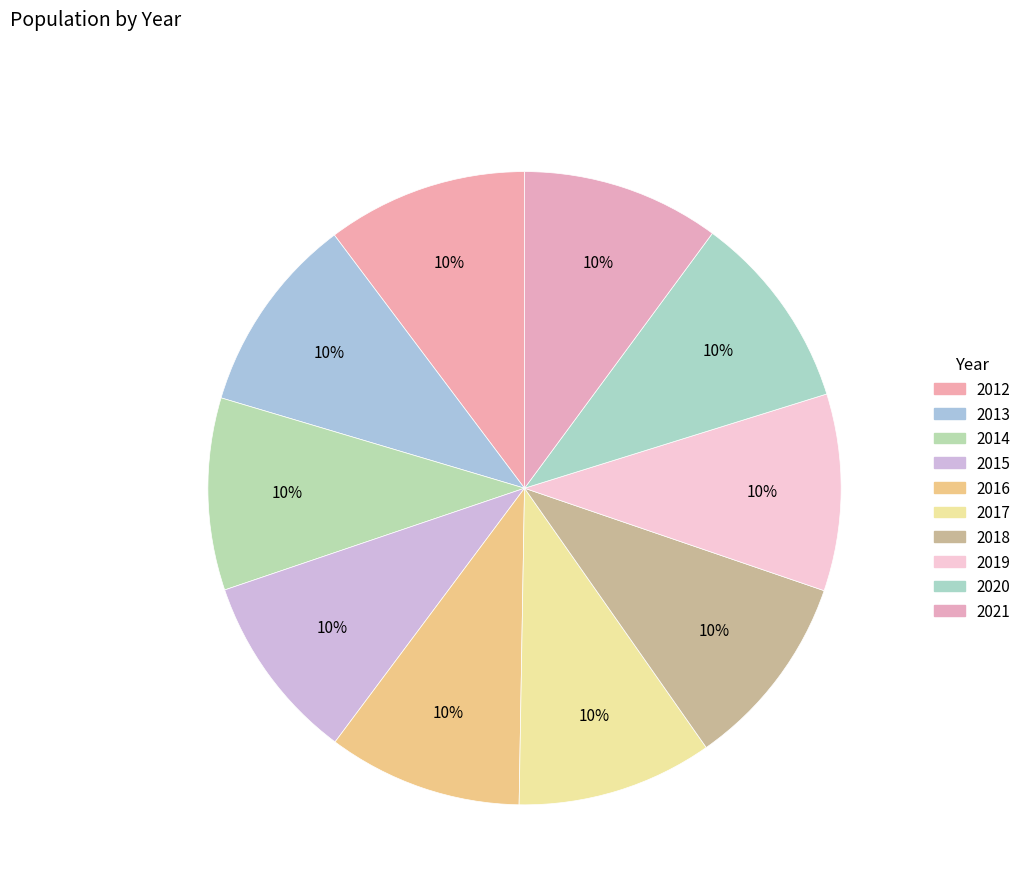

What percentage do 2018 and 2012 together represent?

20.3%